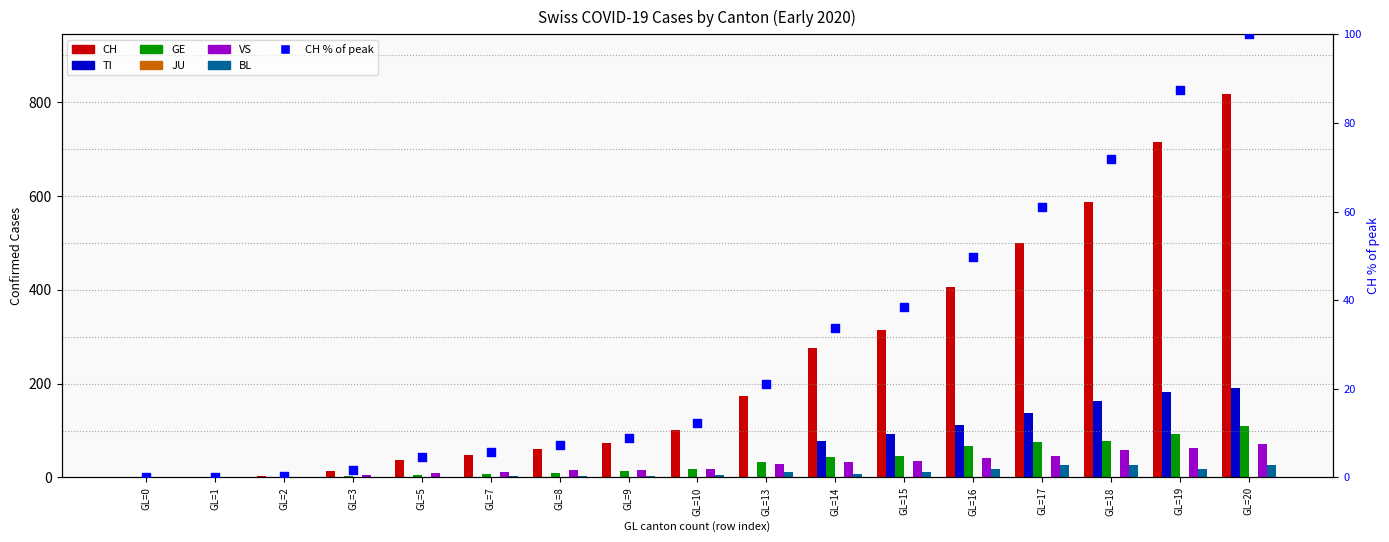

Which series contains the highest Y value?

CH